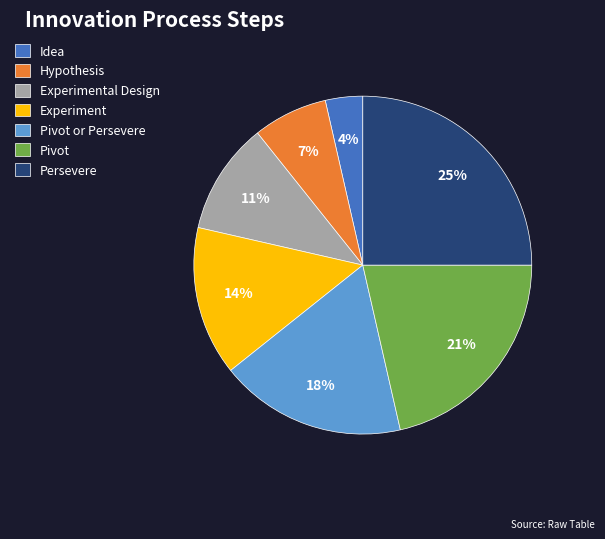

How many segments does this pie chart have?

7